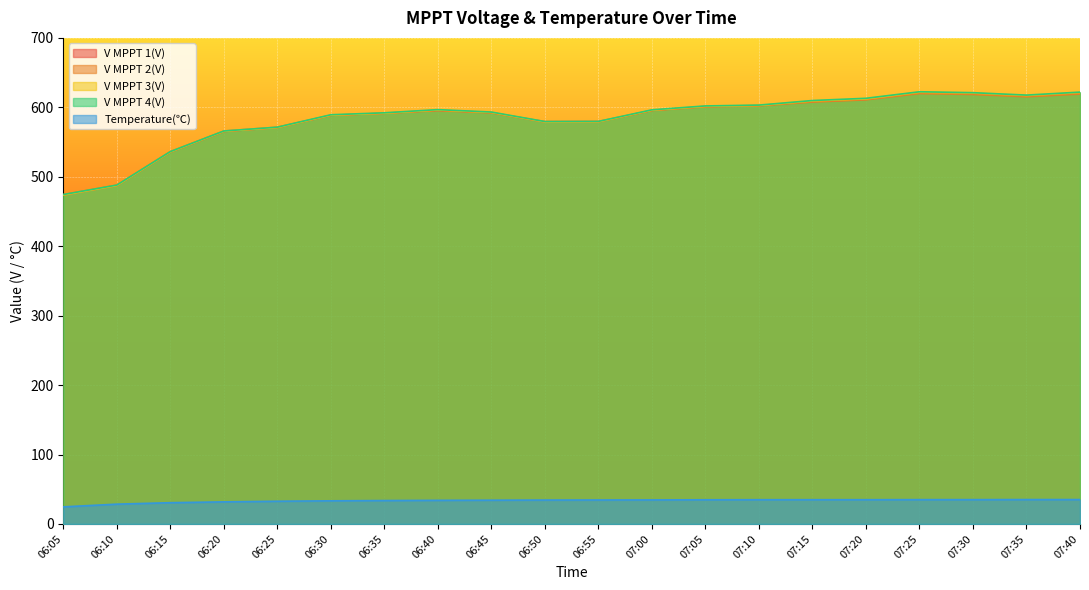

Reading left to right, what are all the values shown in this chart?

V MPPT 1(V): 473.7	487.3	535.5	565.2	570.8	588.5	591.5	595.8	592.5	578.9	579.1	595.7	601.3	602.6	608.4	611.5	621.1	619.9	616.4	620.6
V MPPT 2(V): 474.4	488.0	536.2	565.9	571.4	588.6	591.4	595.3	592.0	579.5	579.7	595.4	600.7	602.1	607.6	610.8	619.8	618.5	615.2	619.1
V MPPT 3(V): 473.6	487.3	535.6	565.4	570.8	588.7	591.5	596.2	592.7	578.9	579.1	595.9	601.4	602.7	609.2	612.2	621.7	620.5	617.0	621.2
V MPPT 4(V): 474.4	488.0	536.2	565.9	571.4	589.3	592.1	596.7	593.2	579.5	579.7	596.4	602.0	603.2	609.8	613.0	622.4	621.1	617.6	621.9
Temperature(℃): 24.6	28.5	30.6	31.8	32.7	33.3	33.7	34.0	34.2	34.4	34.5	34.6	34.8	34.9	34.9	34.9	35.0	35.0	35.1	35.1